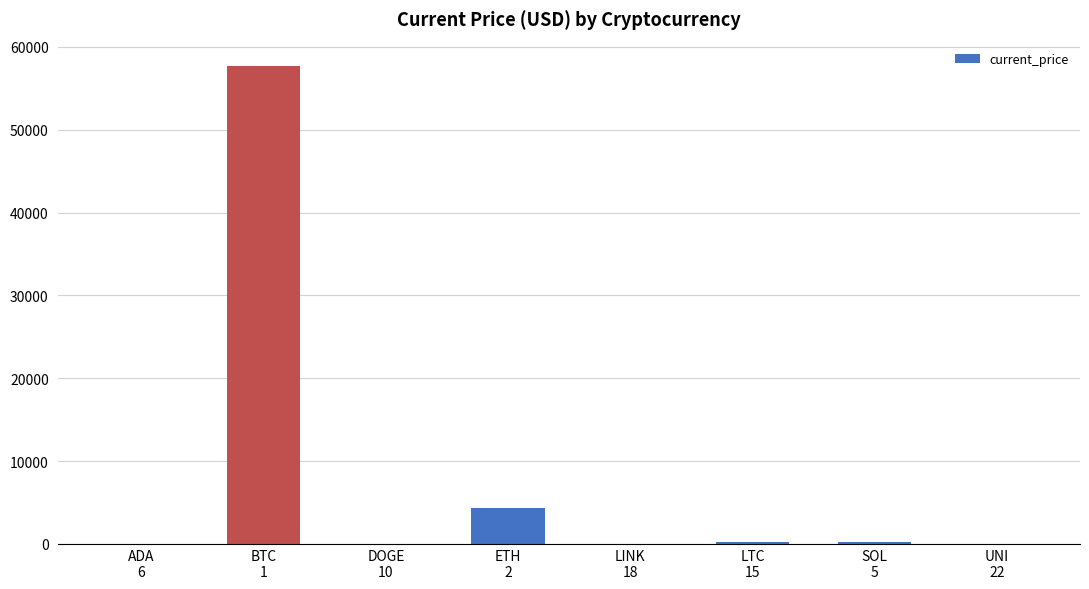

What value does the data have at UNI
22?

21.1